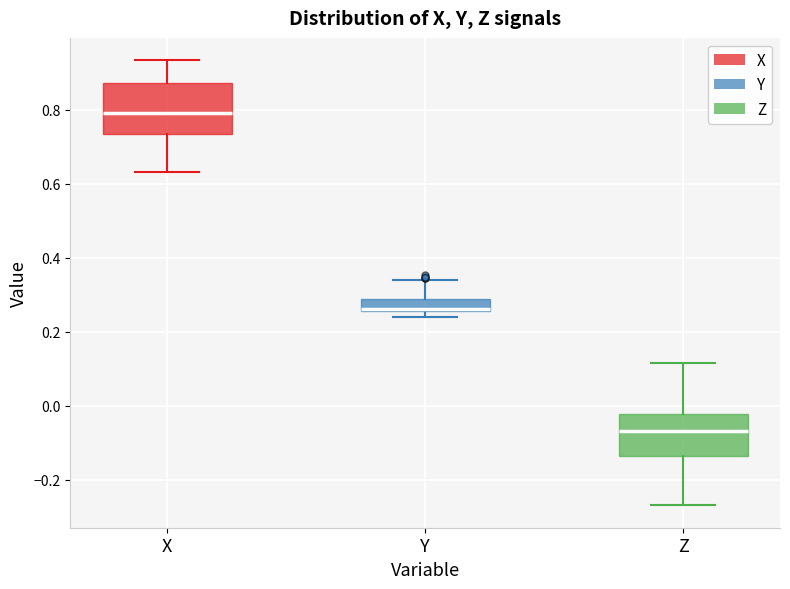

Which box has the lowest median line?

Z